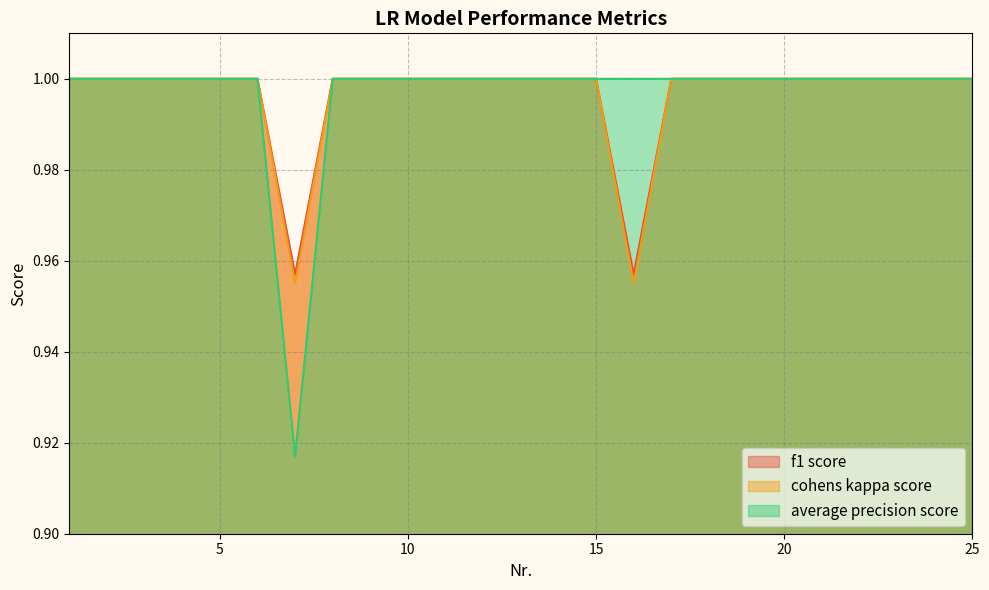

At which category does average precision score reach its first local valley?

7